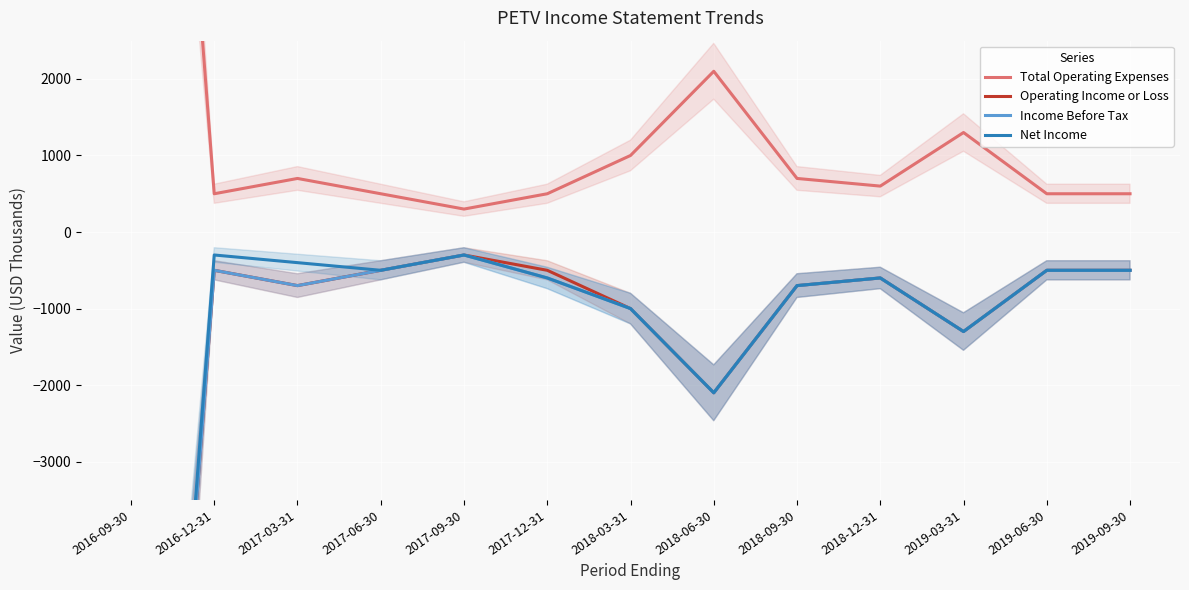

Which category has the highest value in the Net Income series?

2016-12-31